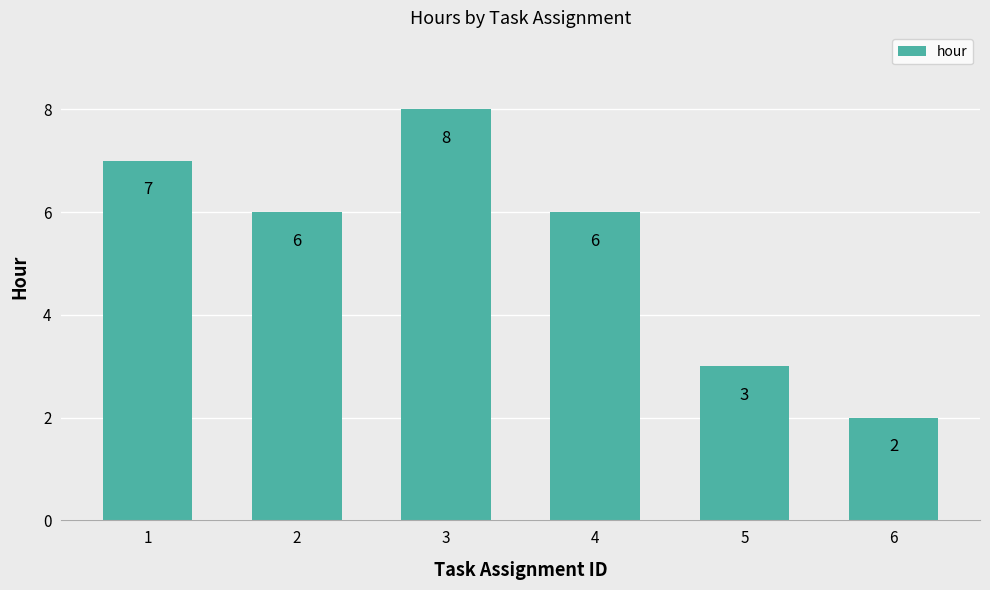

What is the difference between the values at 4 and 5?

3